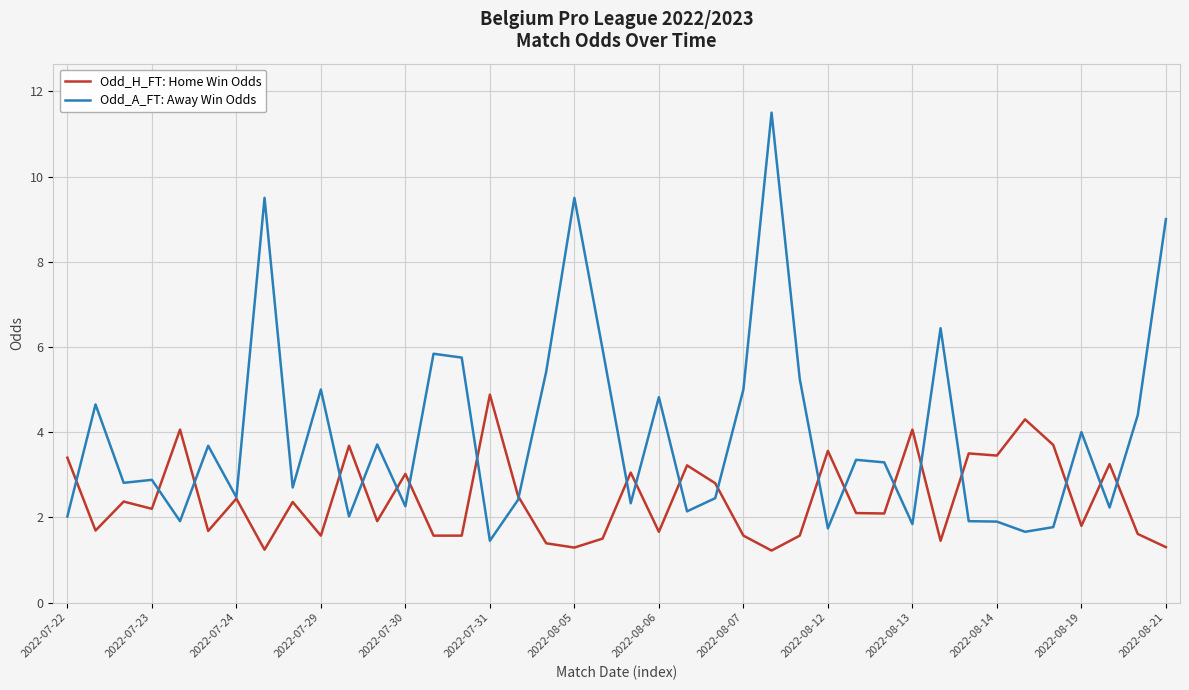

Which series has the largest range (max minus min)?

Odd_A_FT: Away Win Odds